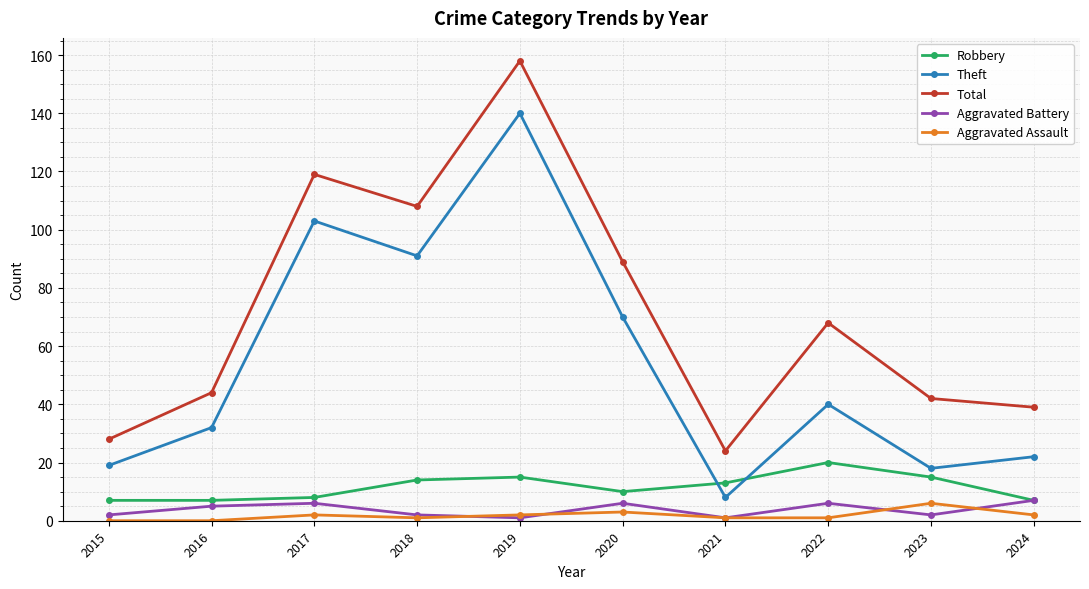

At 2020, list the series in order from smallest to largest.

Aggravated Assault, Aggravated Battery, Robbery, Theft, Total